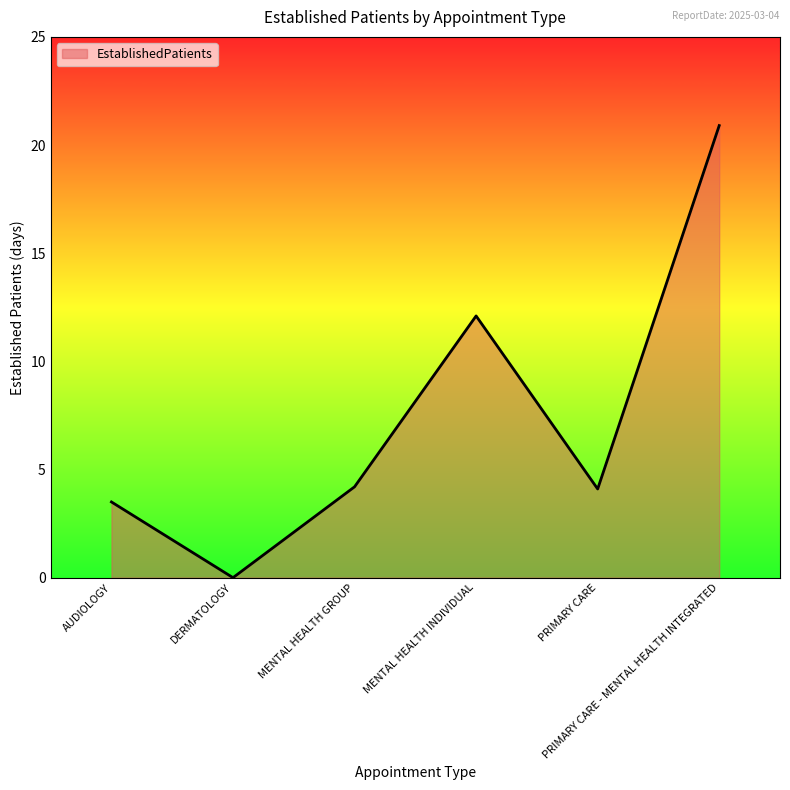

True or false: the data shows 20.9 at PRIMARY CARE - MENTAL HEALTH INTEGRATED.

True